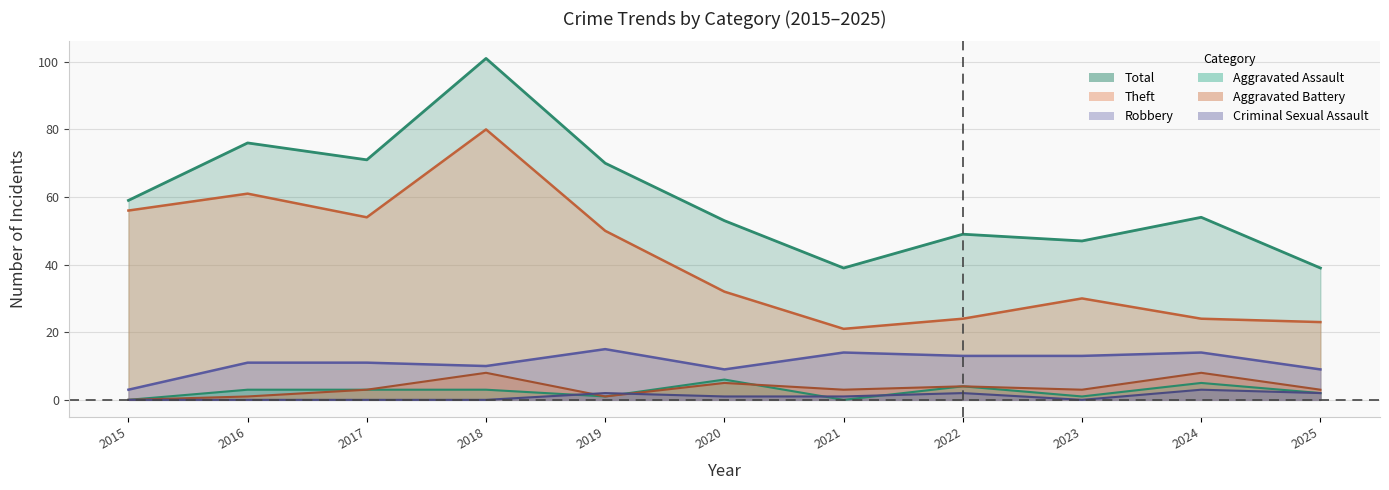

How many lines are shown in the chart?

6